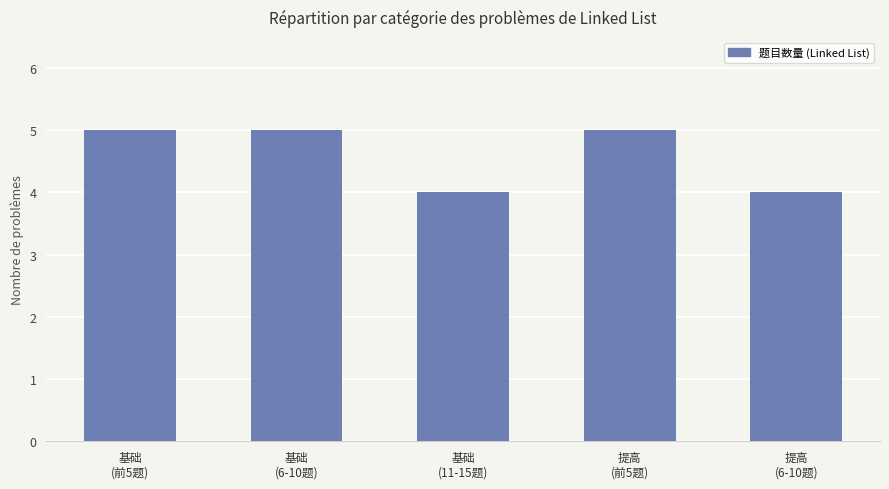

What is the sum of the values at 基础
(11-15题) and 提高
(前5题)?

9